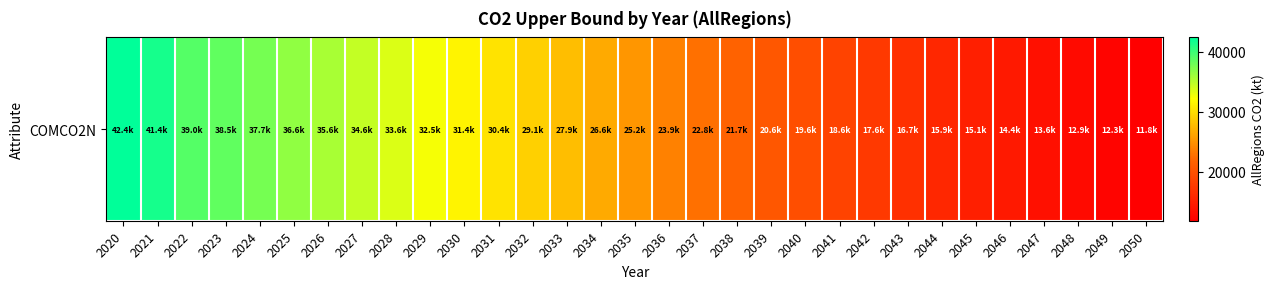

What is the minimum value shown in the chart?

11830.7